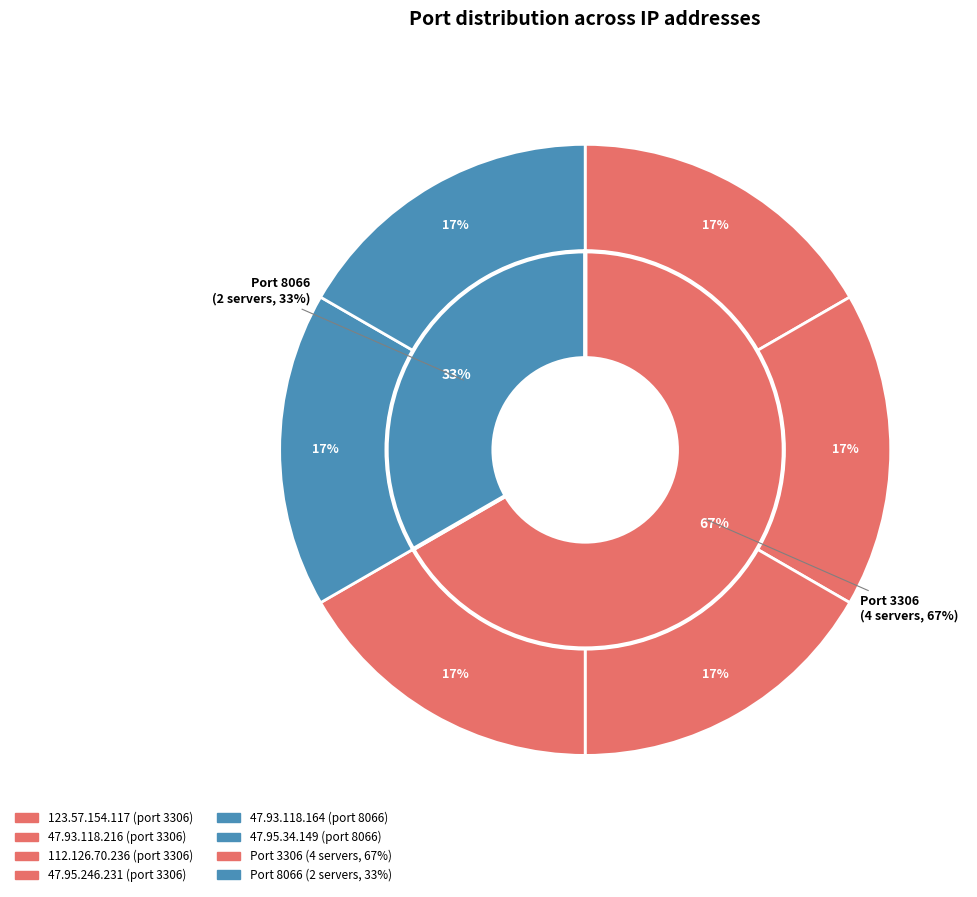

Is 123.57.154.117 the majority of the pie?

No